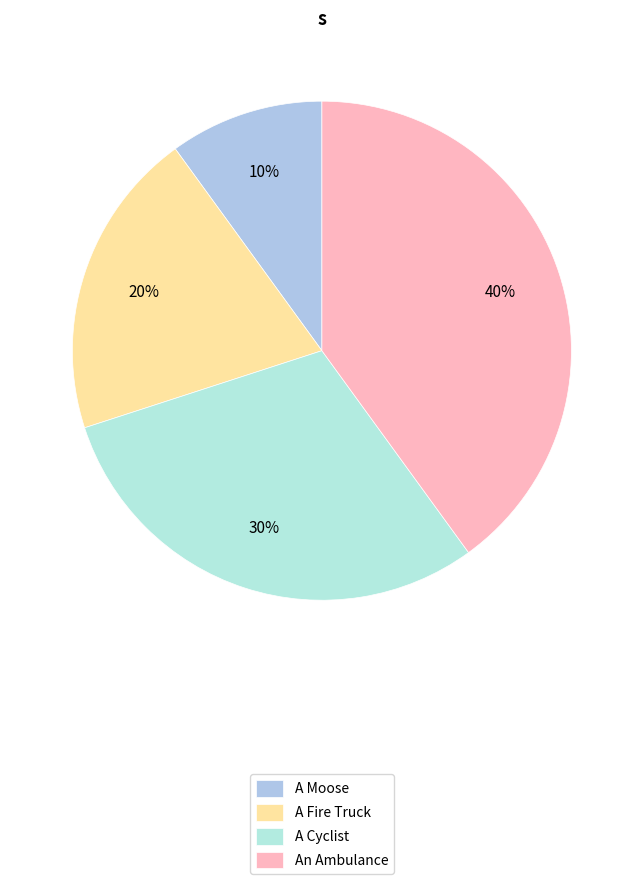

How many segments does this pie chart have?

4